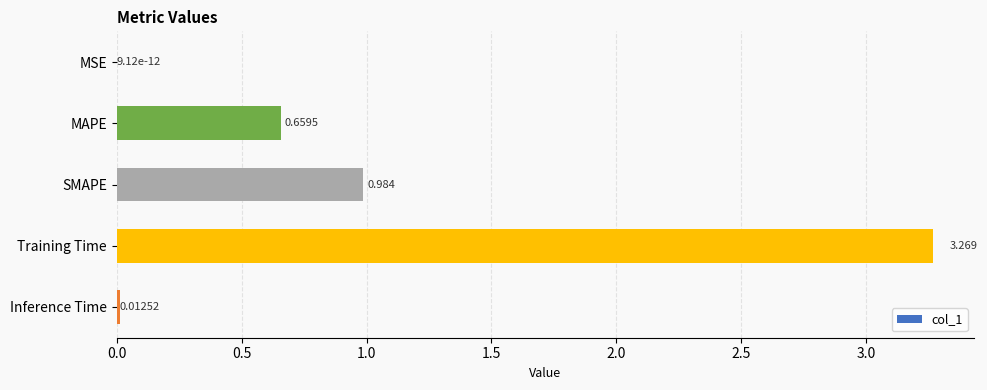

Which label corresponds to the largest value in the chart?

Training Time